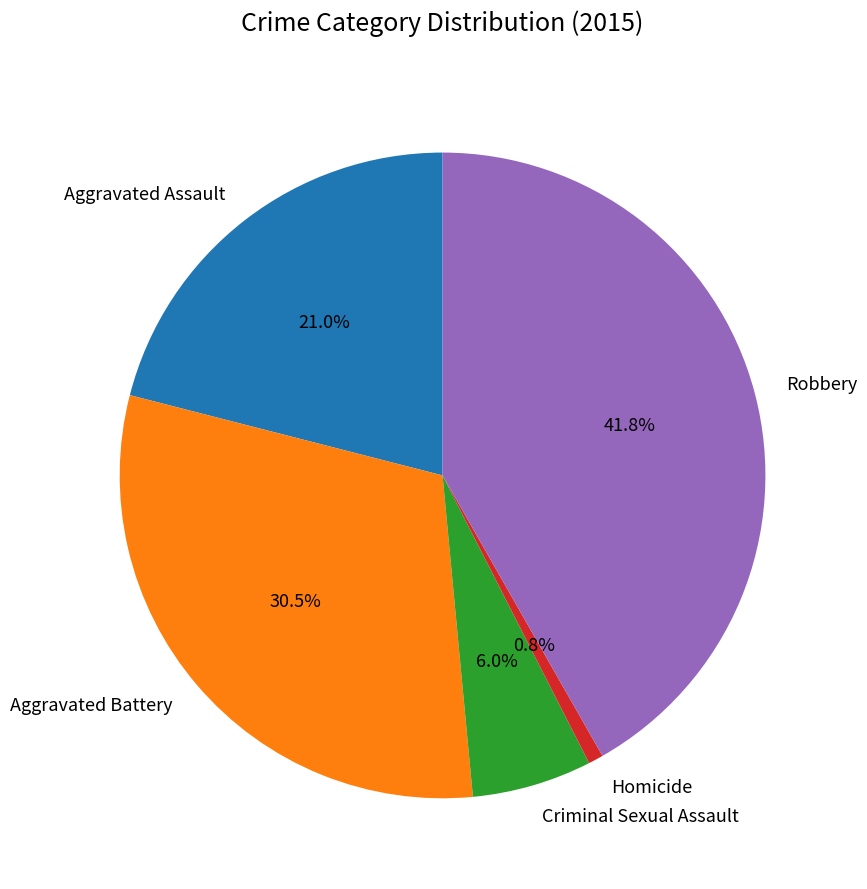

Is there a majority slice in this chart?

No